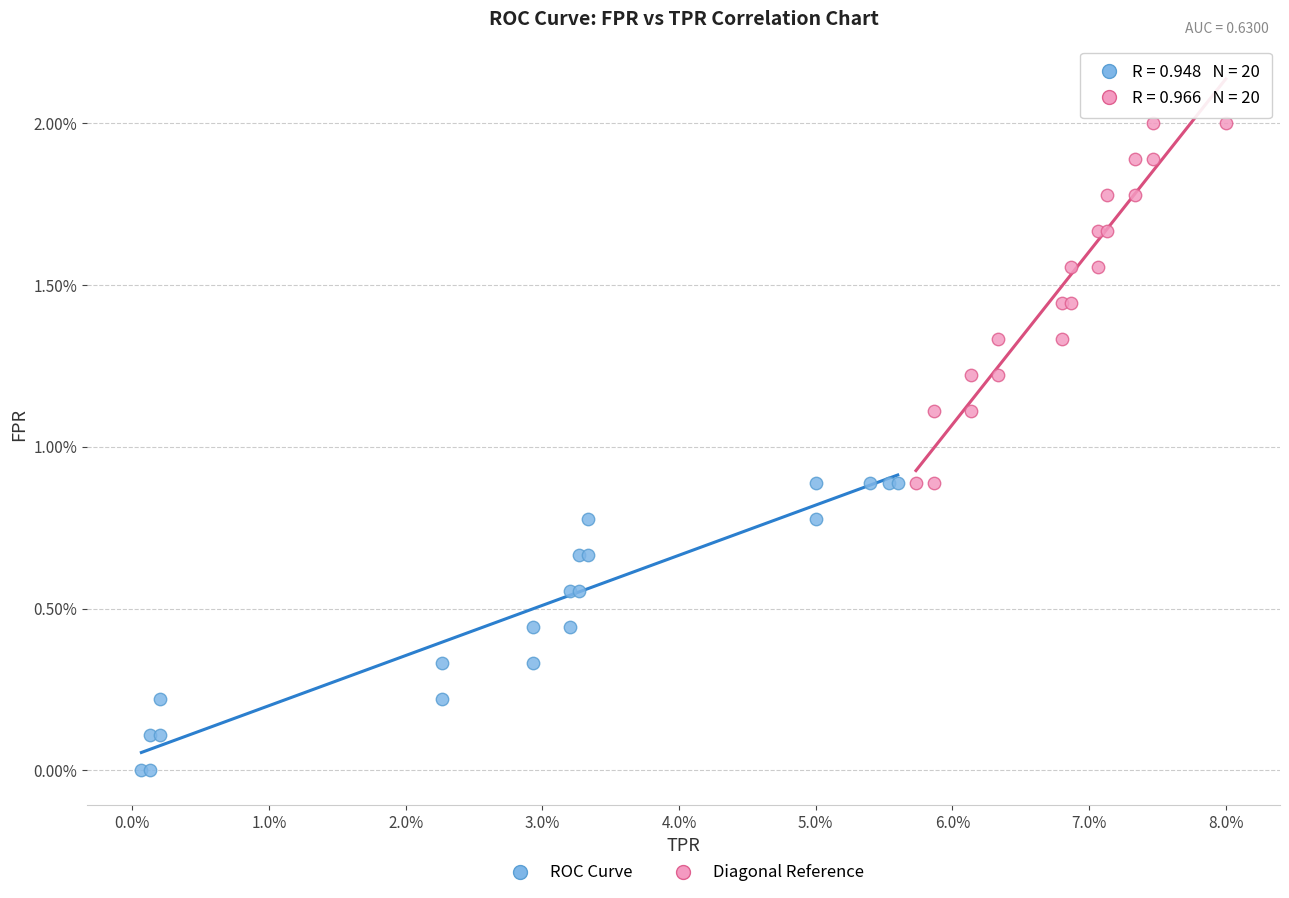

Which series reaches the minimum Y coordinate?

ROC Curve